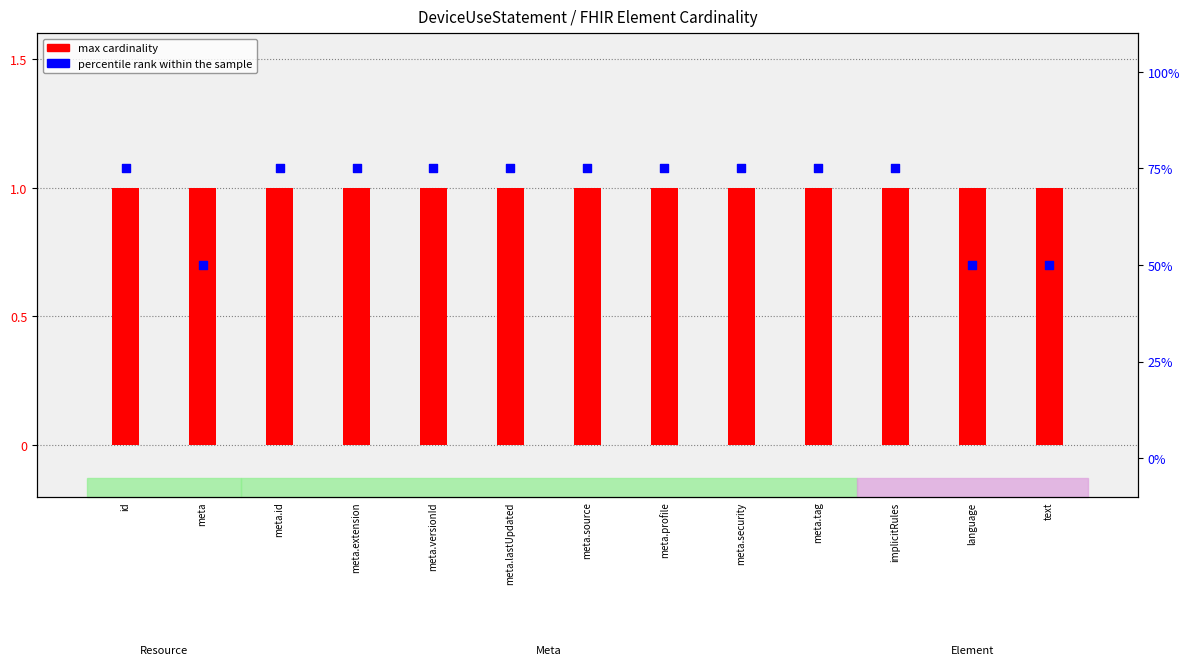

What is the total value across all series at meta.security?

76